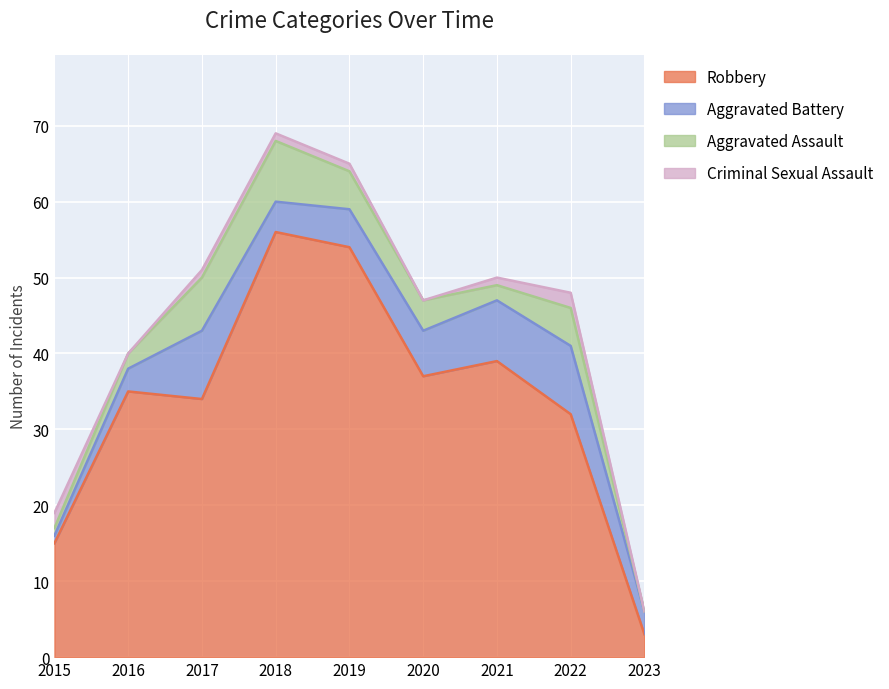

What is the minimum value for Robbery?

3